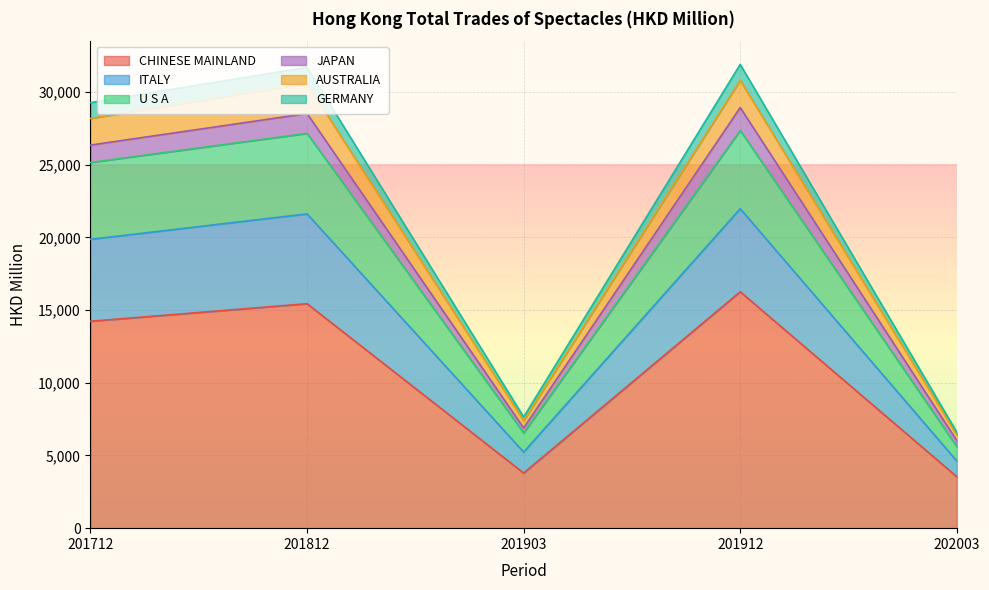

True or false: JAPAN and U S A cross at least once.

False